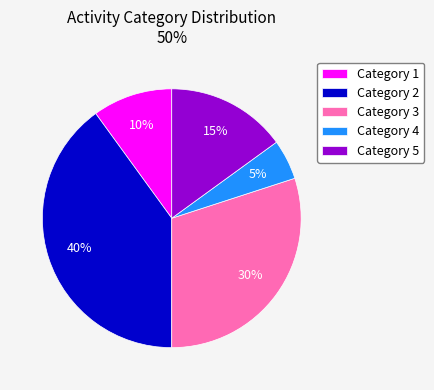

Which has a higher value, Category 2 or Category 3?

Category 2